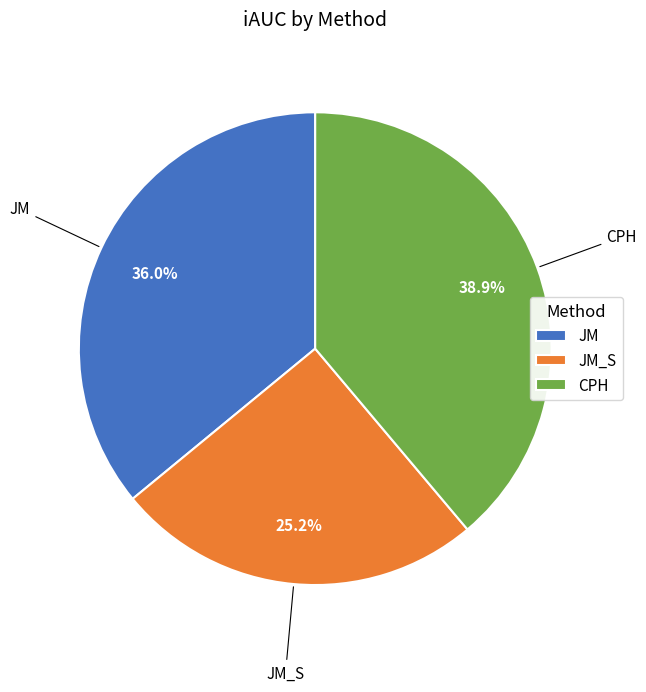

Is there a majority slice in this chart?

No